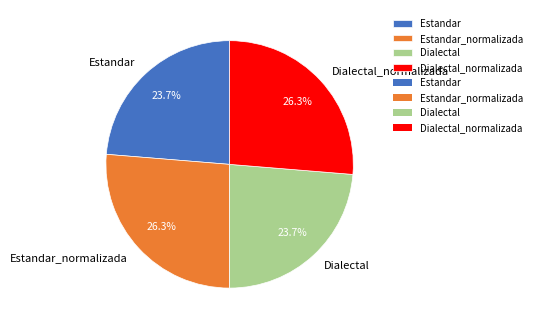

Approximately how many times larger is the value at Dialectal_normalizada compared to Dialectal?

1.1